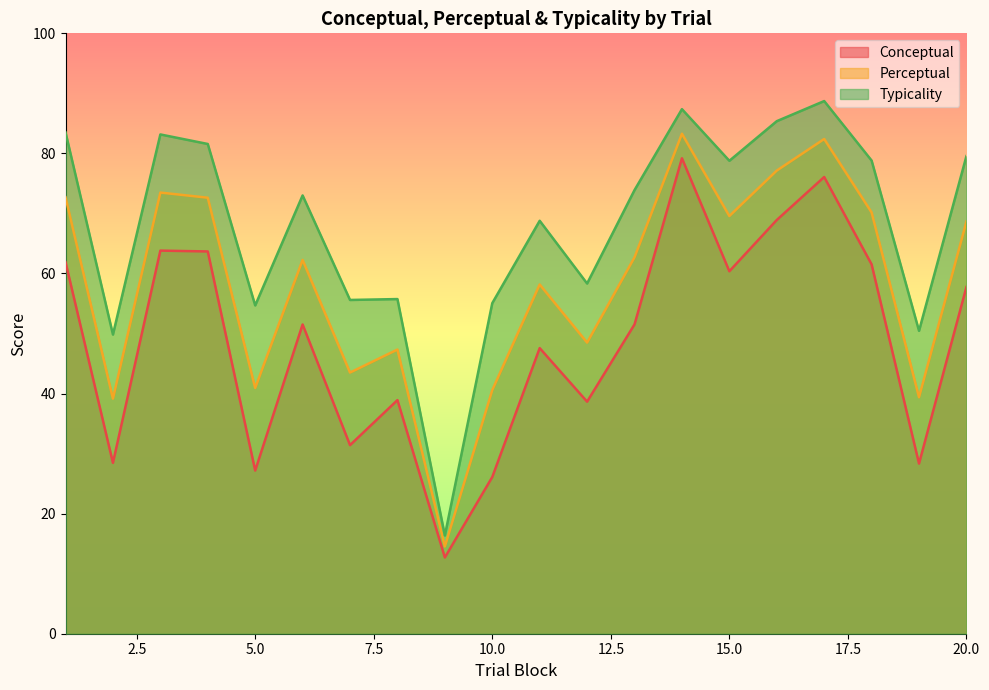

In perceptual, how many points are higher than both neighbors (excluding endpoints)?

6